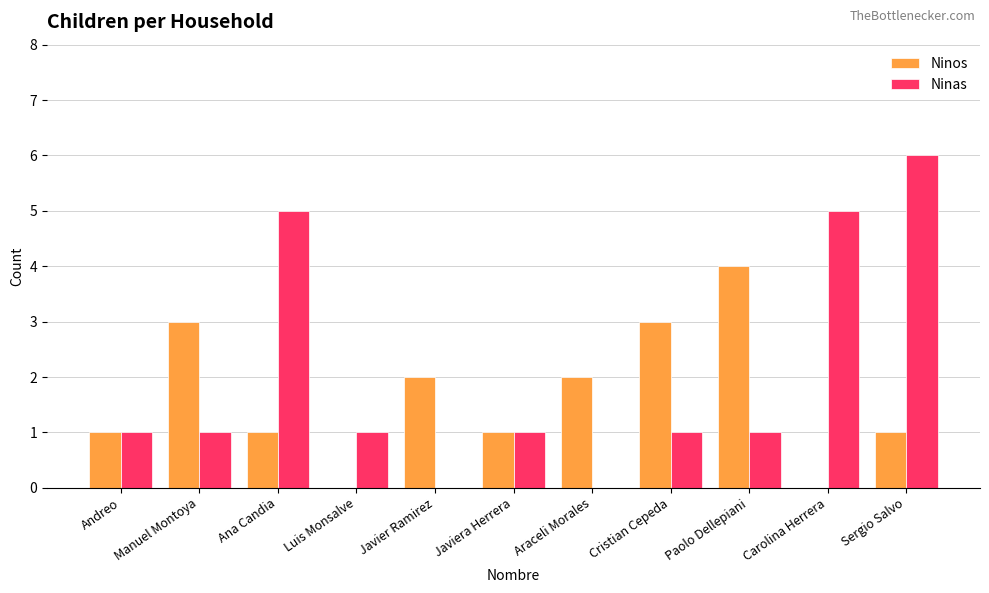

What is the difference between the Ninos values at Javiera Herrera and Luis Monsalve?

1